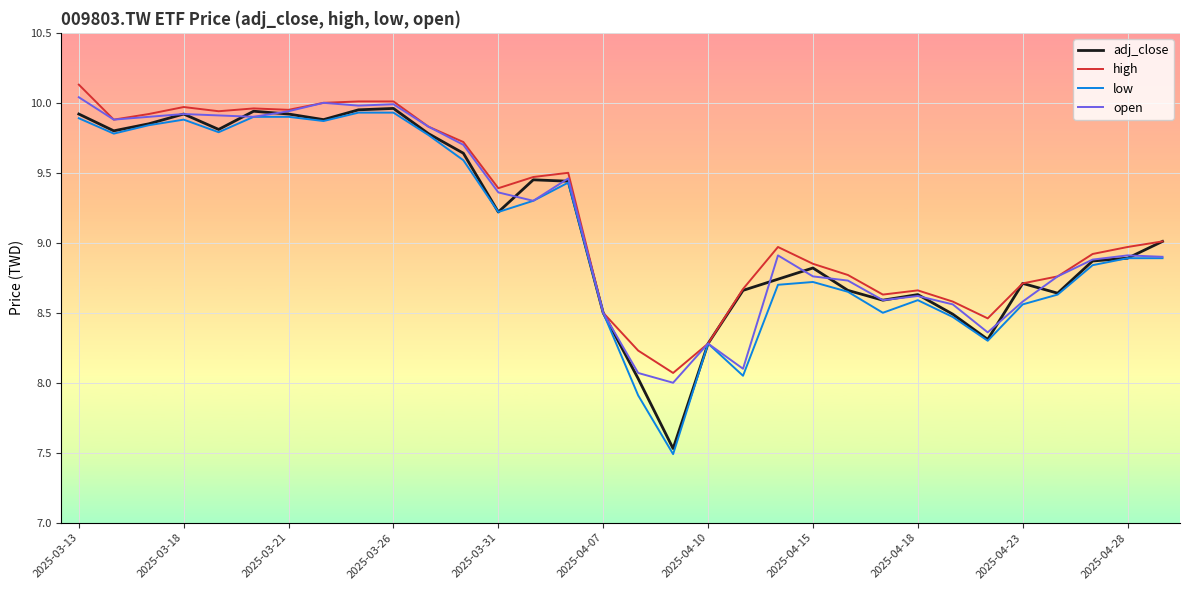

What is the minimum value shown in the chart?

7.5